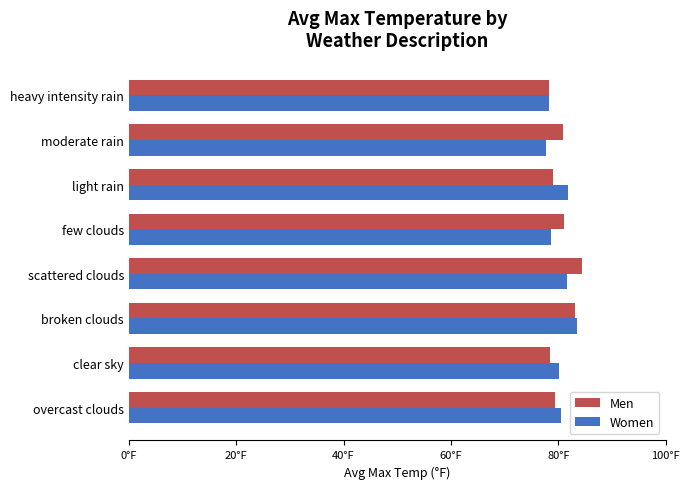

What is the value of the Women bar at the 6th from the left?

81.8